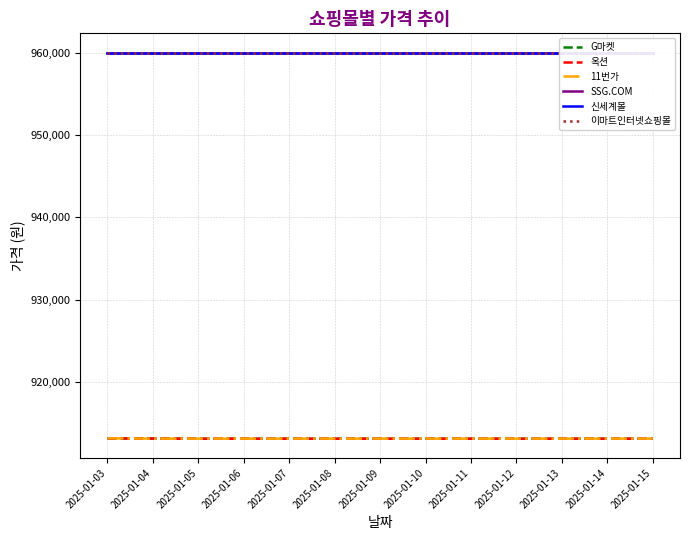

What are all the series names shown in the legend?

G마켓, 옥션, 11번가, SSG.COM, 신세계몰, 이마트인터넷쇼핑몰